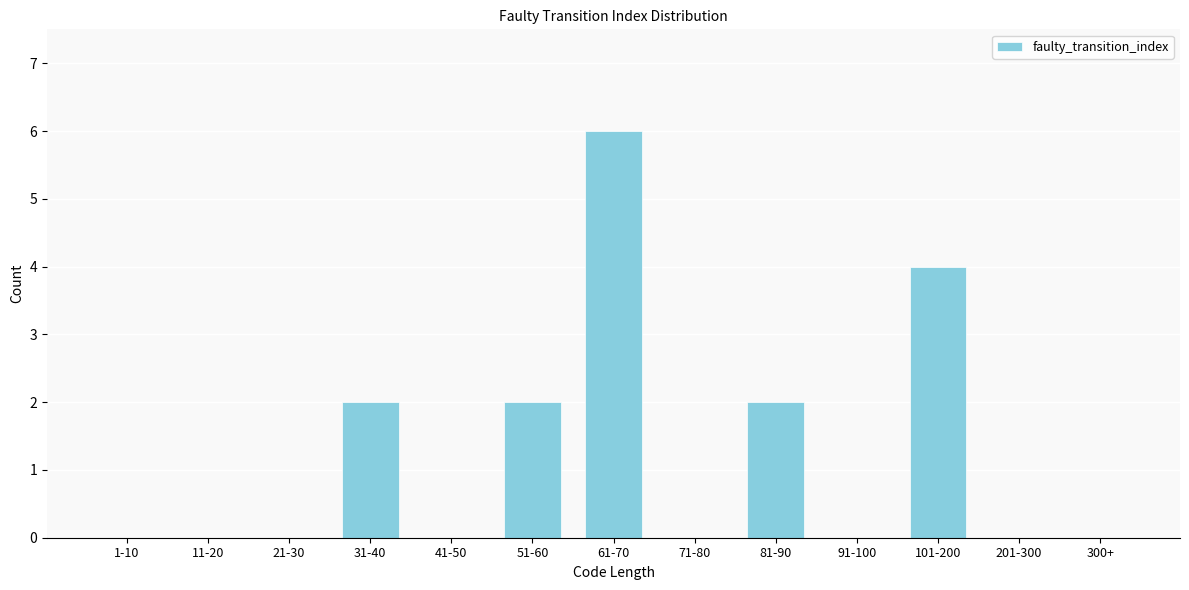

Reading left to right, extract all data points from this chart.

1-10=0	11-20=0	21-30=0	31-40=2	41-50=0	51-60=2	61-70=6	71-80=0	81-90=2	91-100=0	101-200=4	201-300=0	300+=0